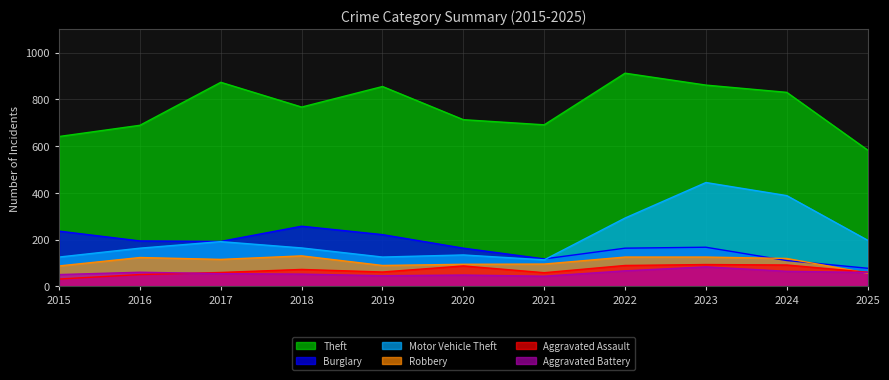

What is the sum of the Theft values at 2016 and 2024?

1519